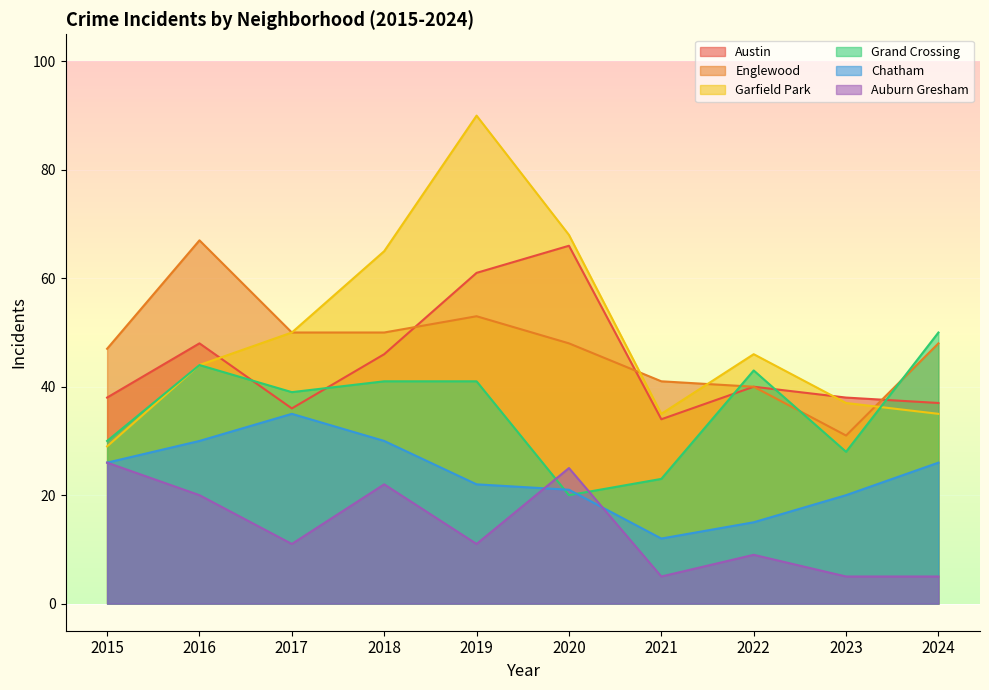

Which category has the highest value across all series?

2019